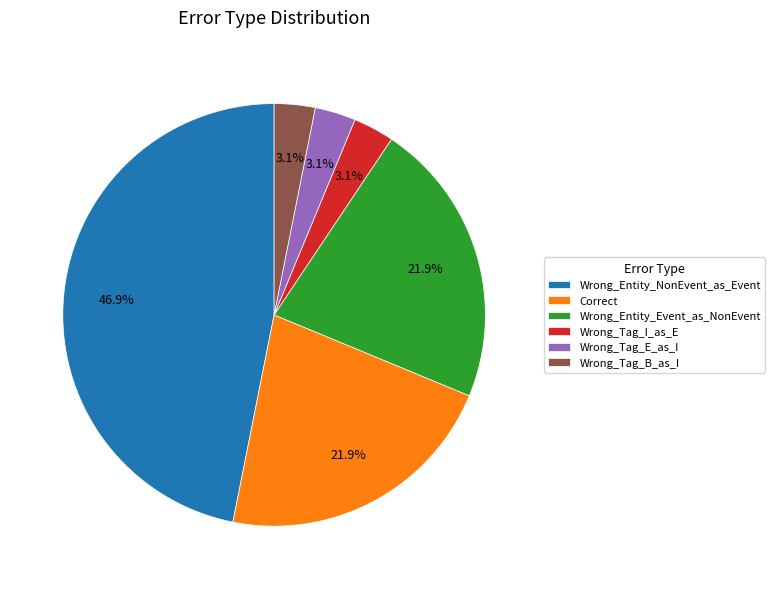

What portion of the pie excludes Wrong_Tag_B_as_I?

96.9%